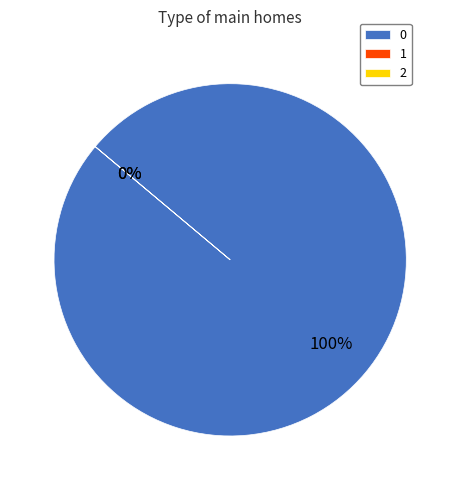

True or false: 0 accounts for 99% of the total.

False